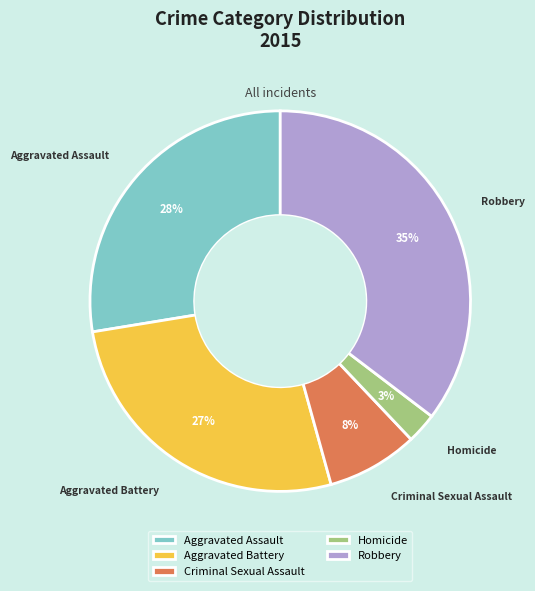

To the nearest percent, what percentage of the pie is Aggravated Assault?

28%